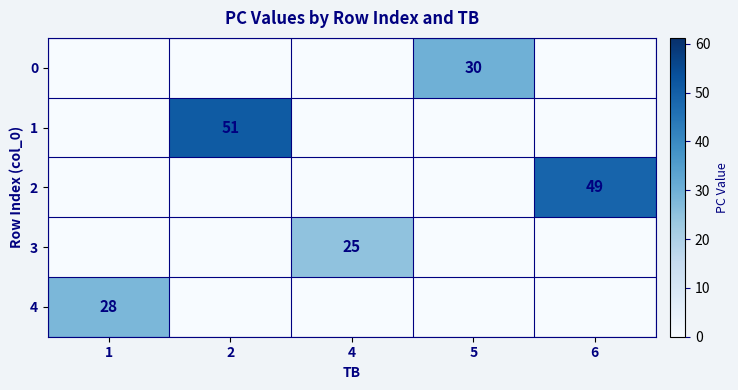

The value of 0 at 6 is 0. True or false?

True